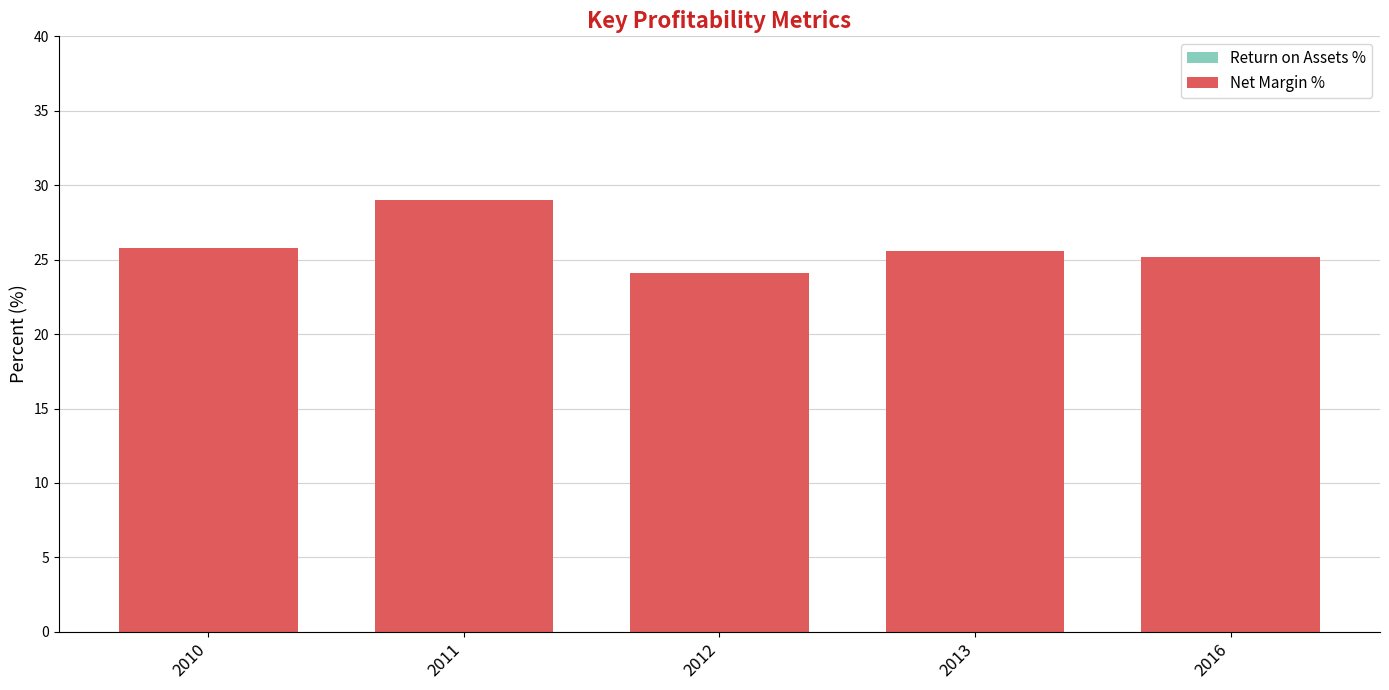

Between 2012 and 2013, which series saw the biggest shift?

Net Margin %